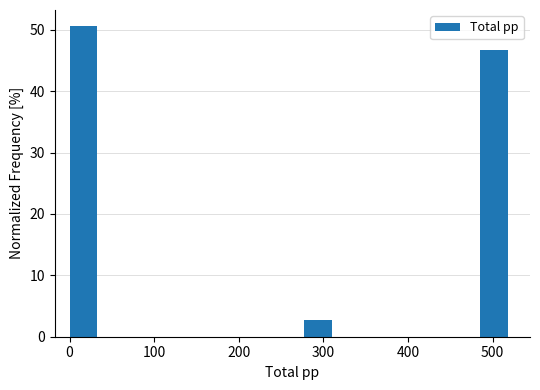

Around what value on the x-axis is the tallest bar? Give the approximate position of its centre, as read against the axis.

20